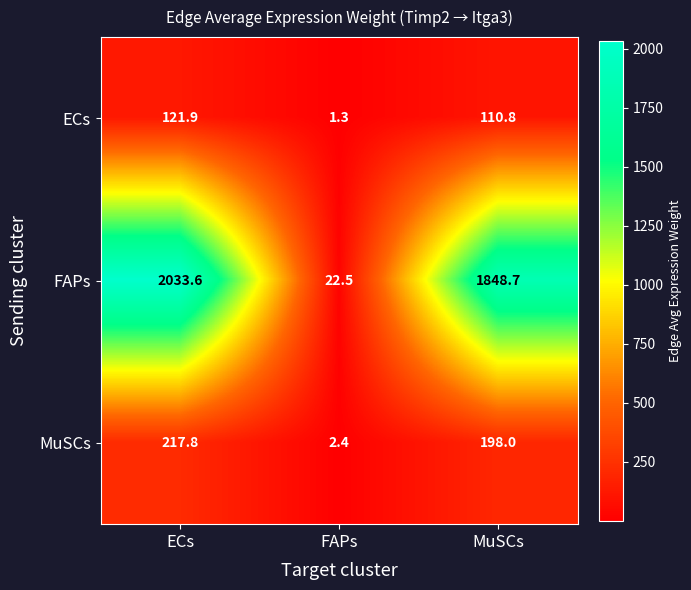

What is the difference between the ECs values at FAPs and ECs?

120.6